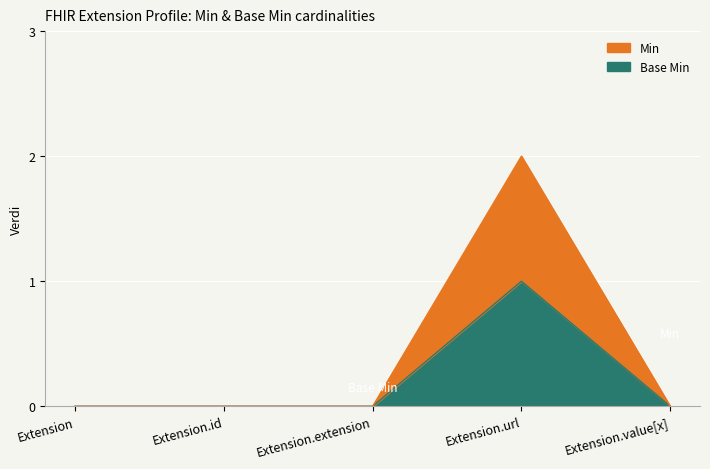

What is the sum of the Min values at Extension.url and Extension.value[x]?

1